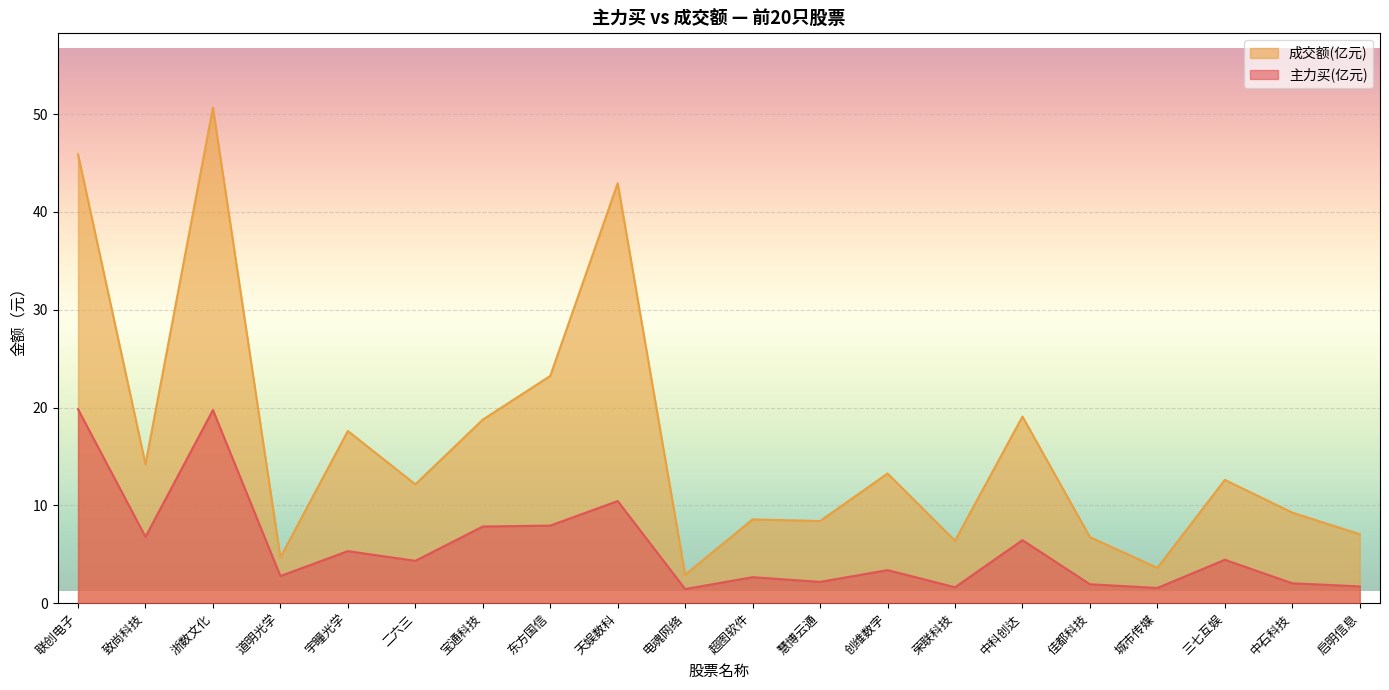

The value of 成交额 at 三七互娱 is 12.6. True or false?

True